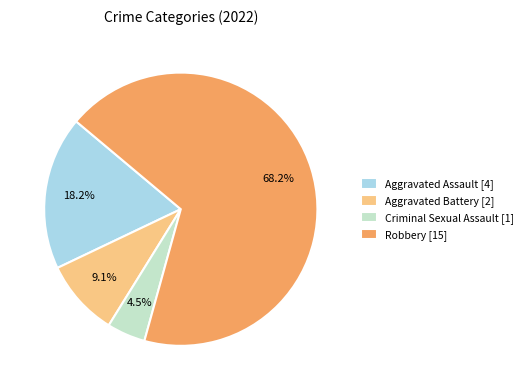

Does Robbery represent more than half of the total?

Yes